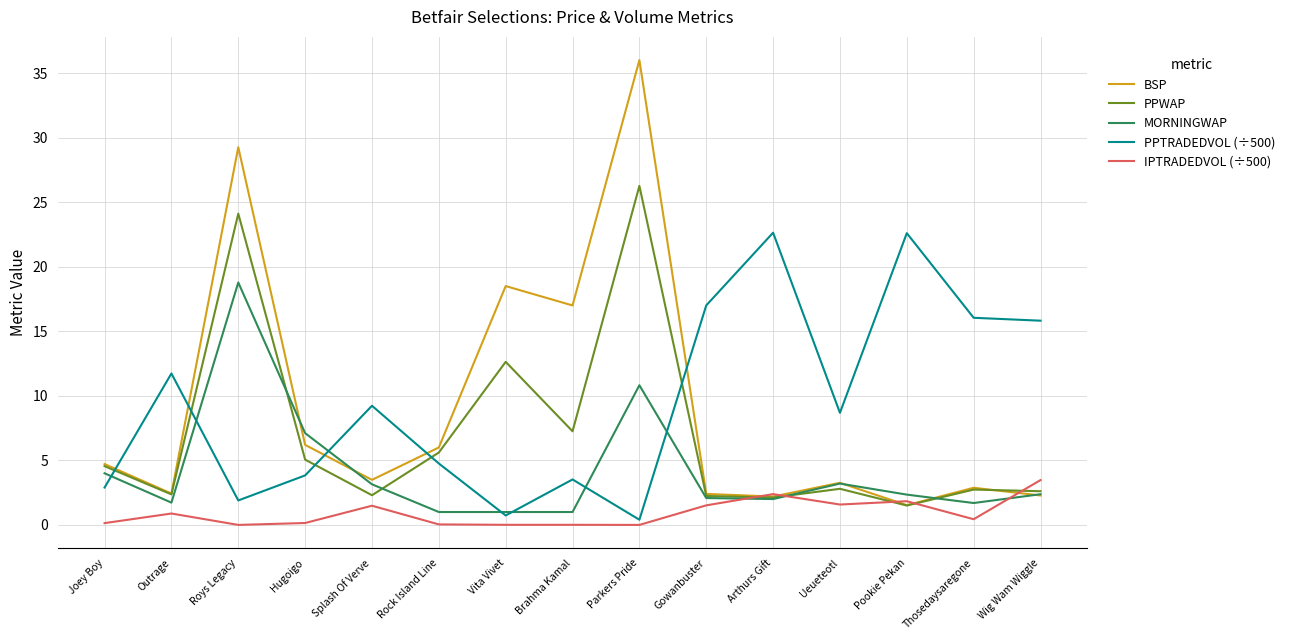

How many lines are shown in the chart?

5